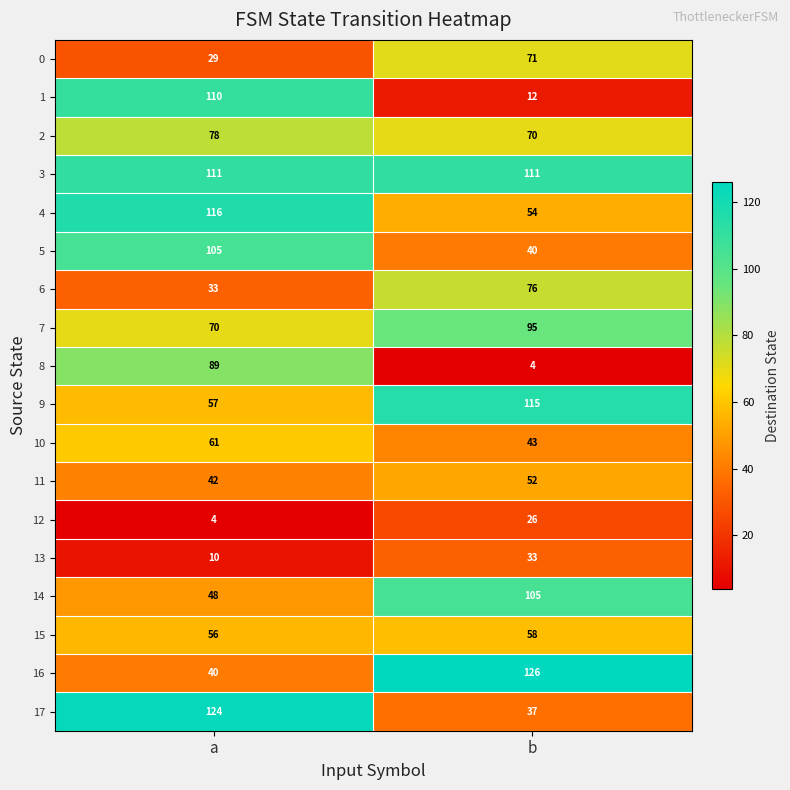

What is the lowest value of the 10 series?

43